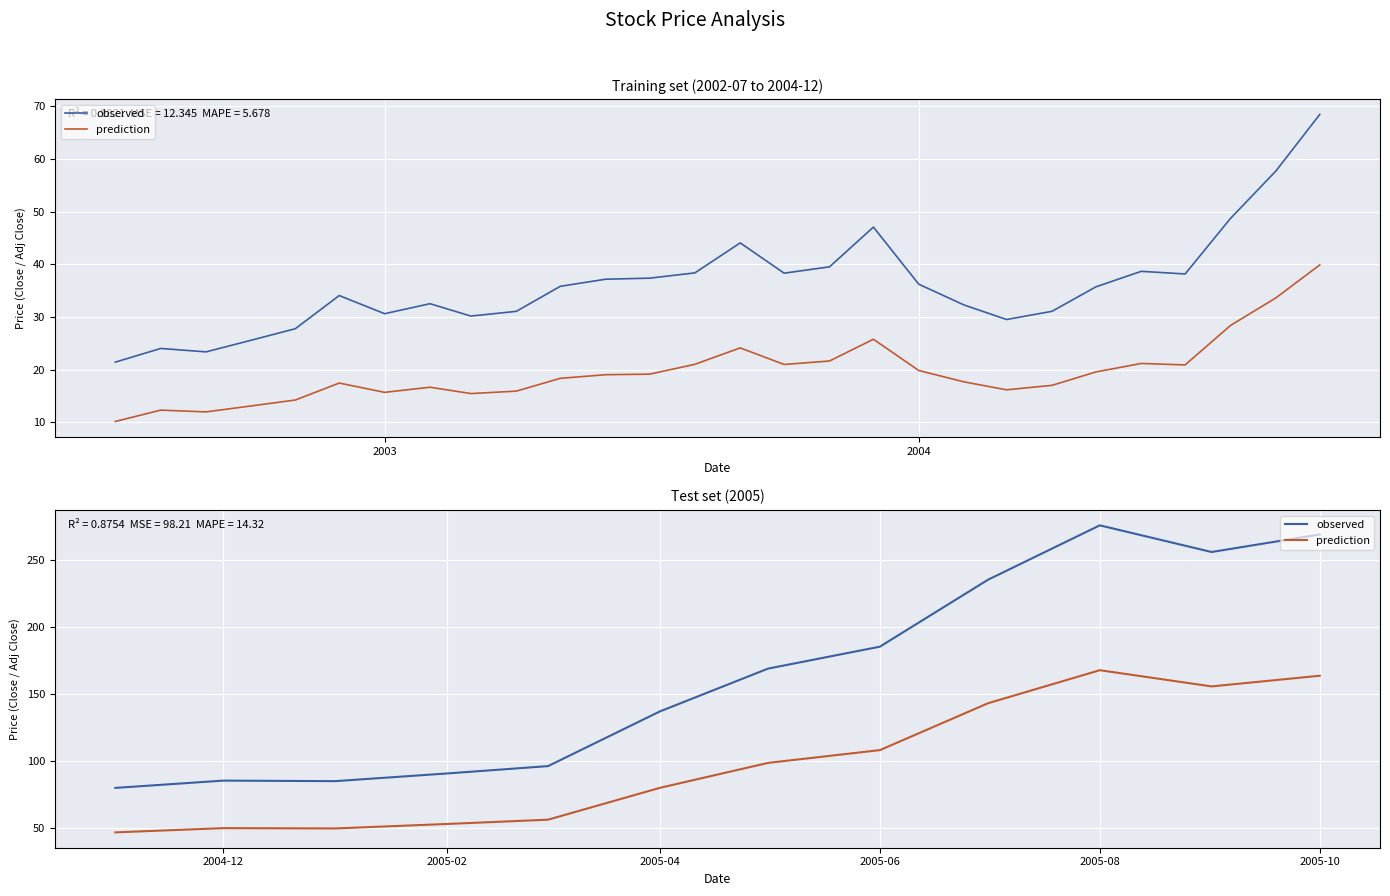

What is the greatest value displayed?

276.1